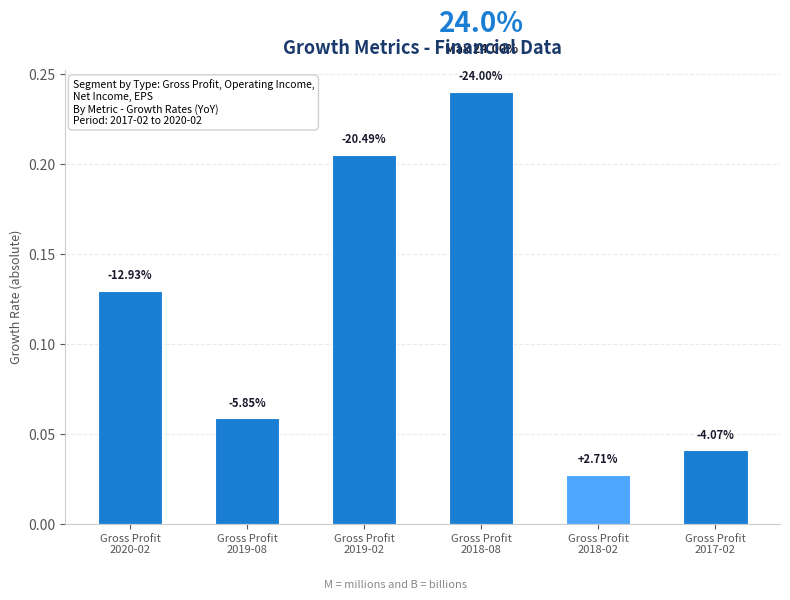

Are the bars horizontal?

No